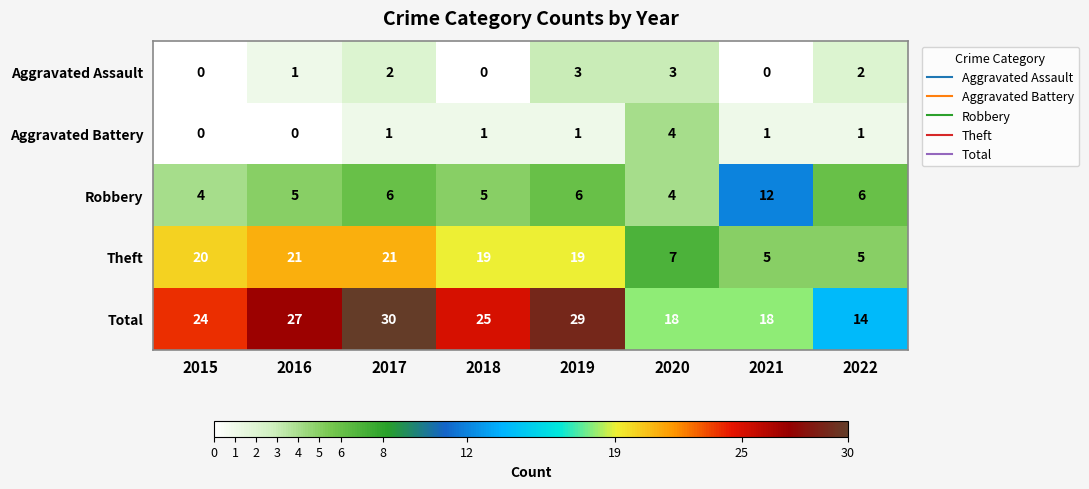

What is the difference between the second highest and second lowest values in the Aggravated Assault series?

3